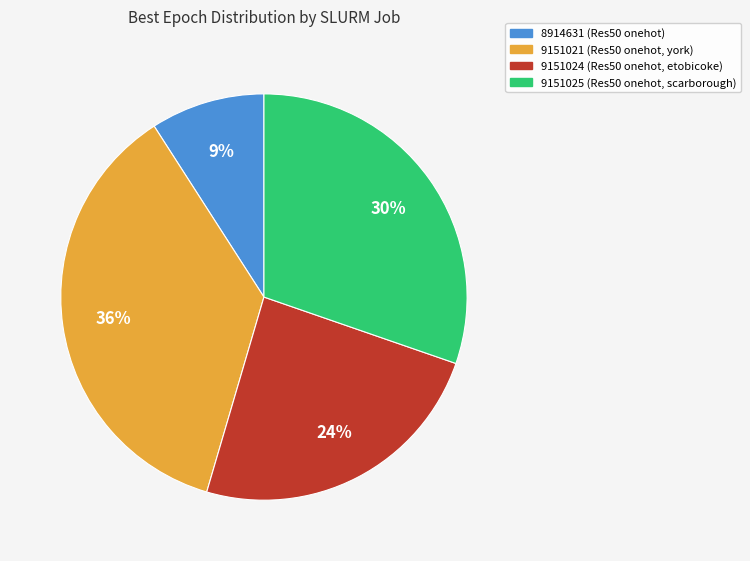

Does 8914631 account for over 50% of the chart?

No